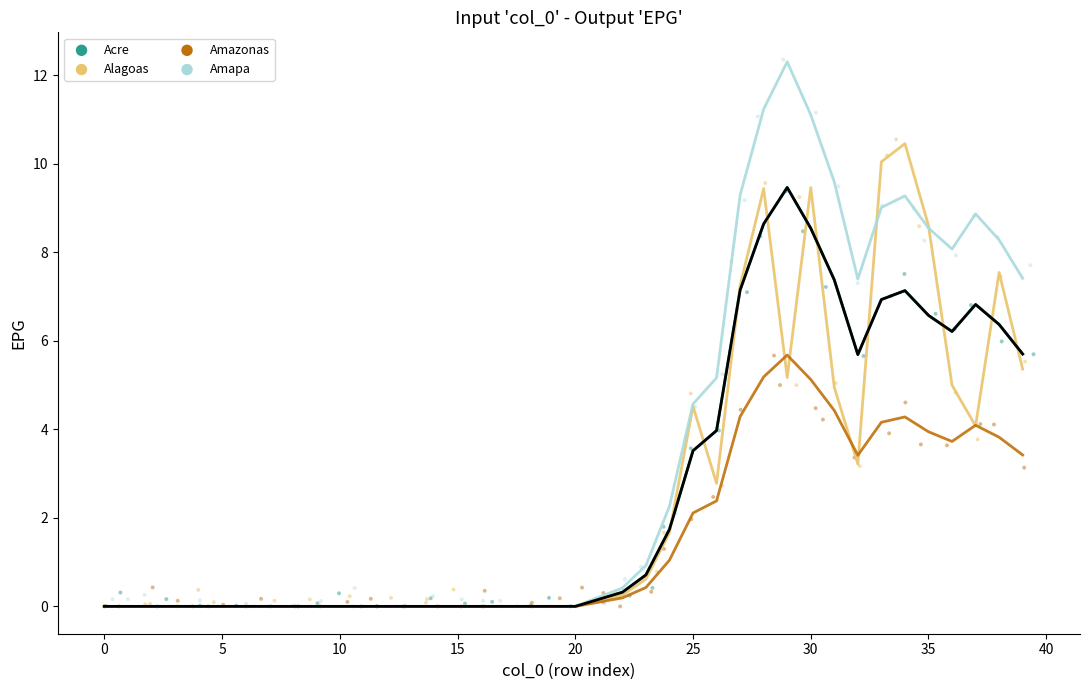

Which series has the widest spread of Y values?

Amapa